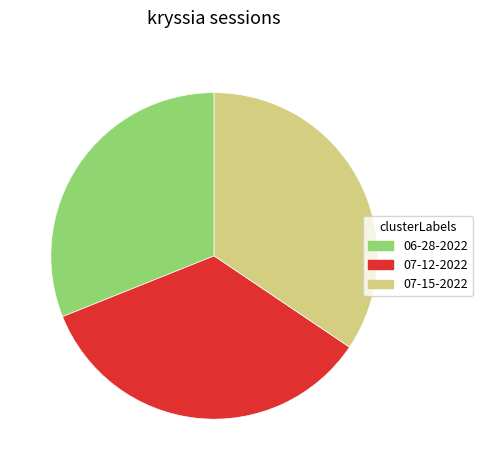

Does any single category account for the majority?

No